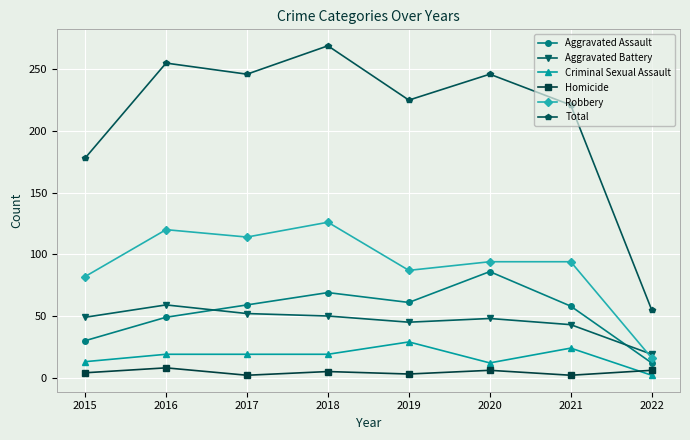

At which category is the sum across all series the highest?

2018